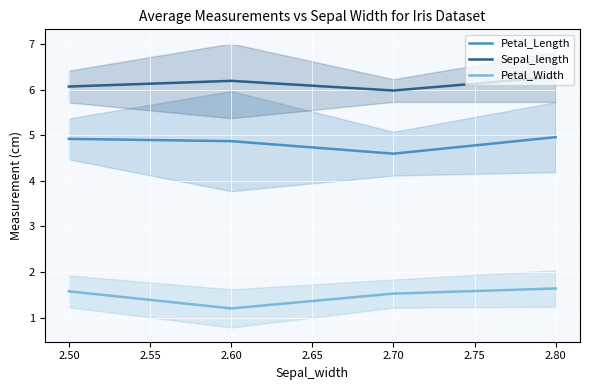

List the series in order of their overall mean, lowest first.

Petal_Width, Petal_Length, Sepal_length